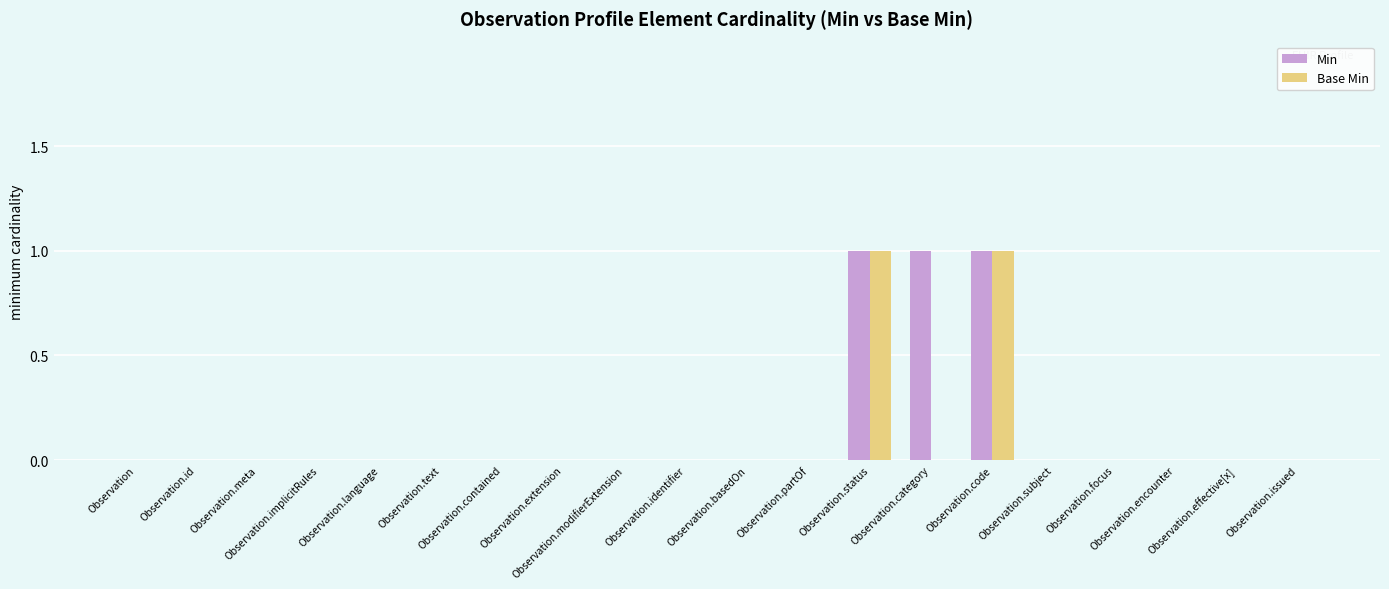

What are all the series names shown in the legend?

Min, Base Min